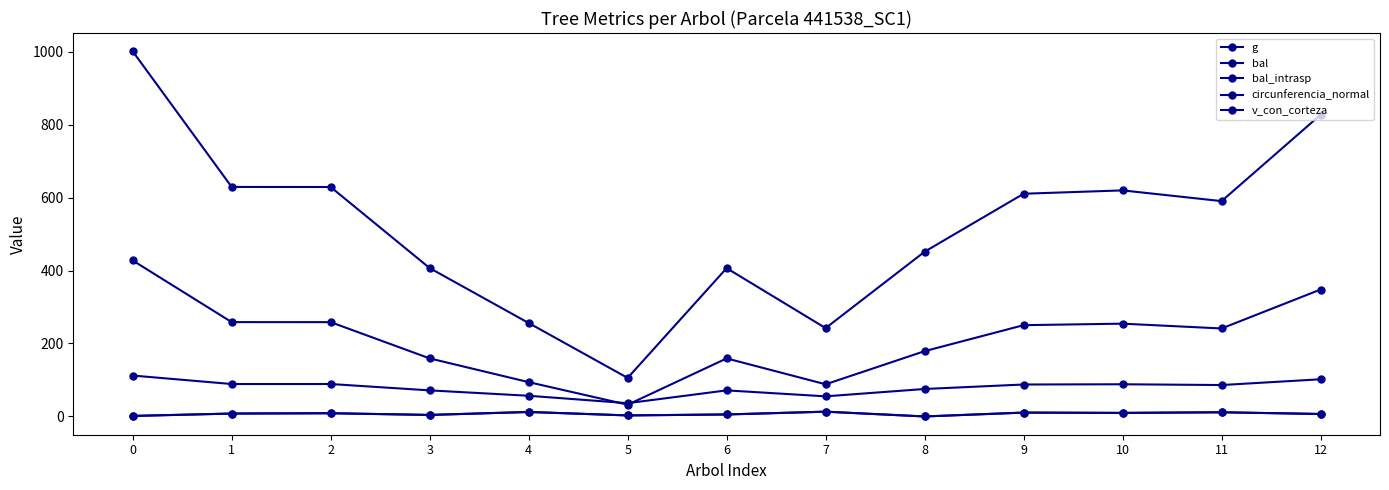

Does the chart have visible grid lines?

No